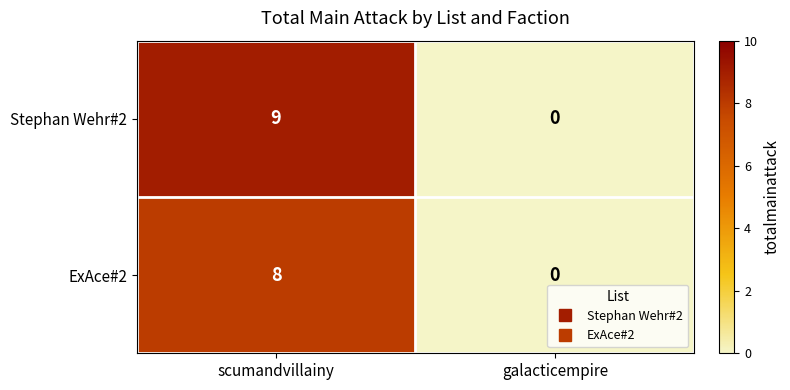

At which label is Stephan Wehr#2 closest to 4?

galacticempire